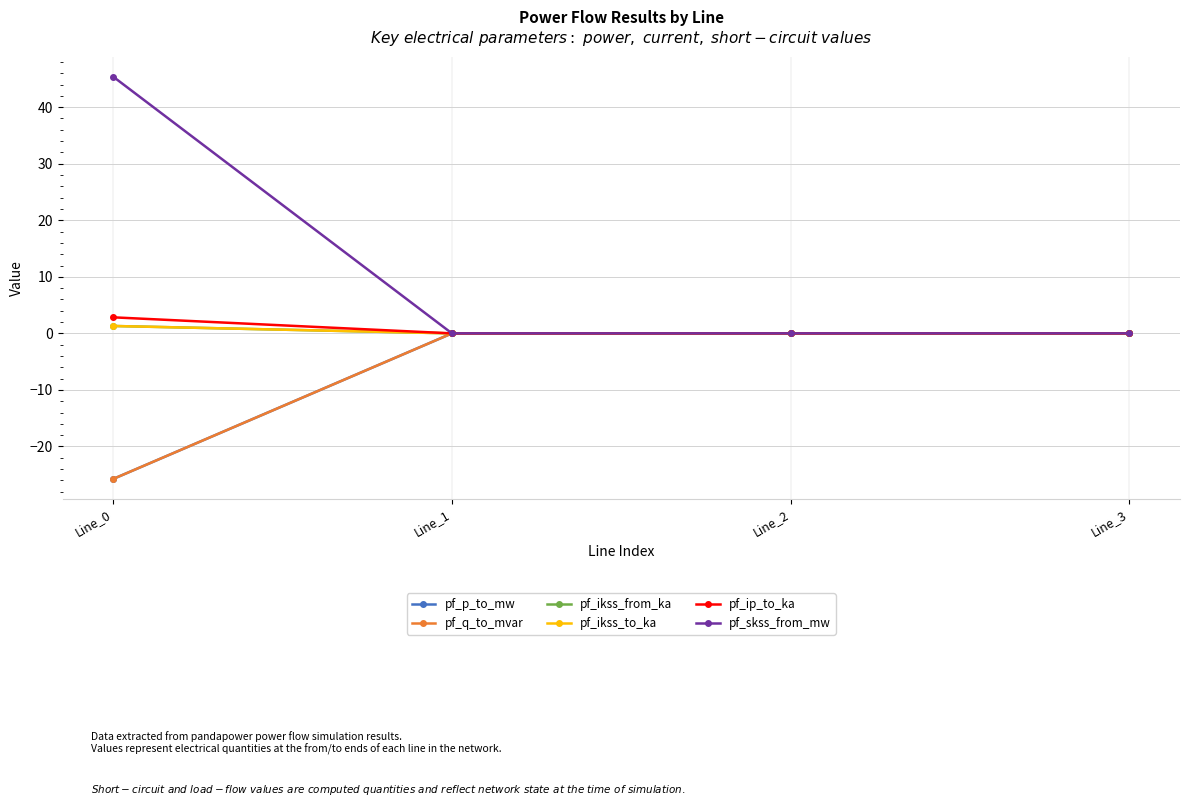

Is this an area chart (filled region under the line)?

No